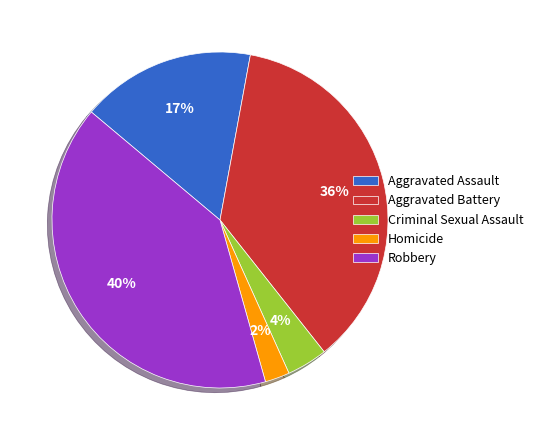

Do Criminal Sexual Assault and Homicide together represent more than half of the pie?

No